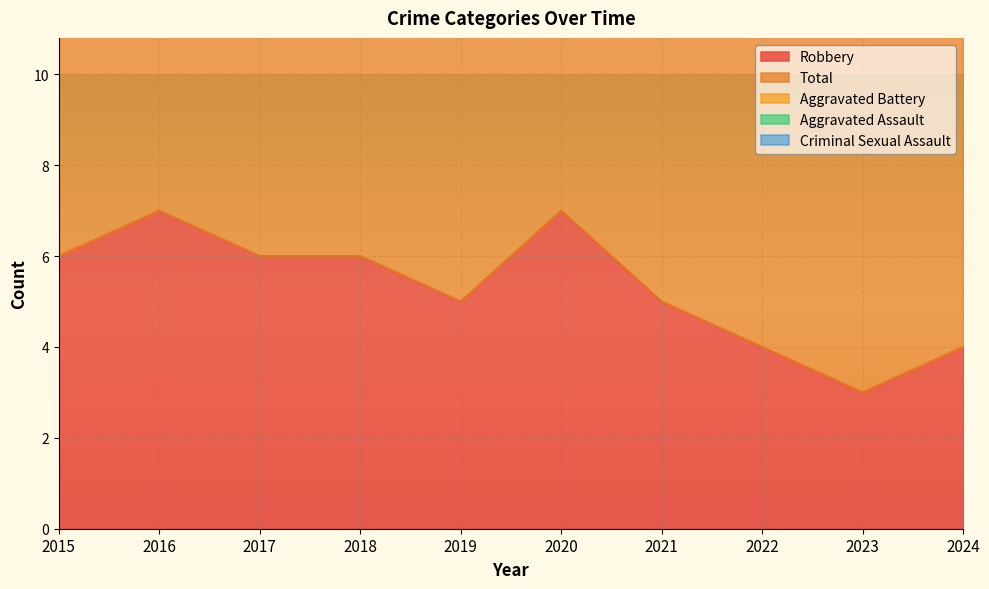

What is the value of the Aggravated Battery point at the 4th from the left?

1